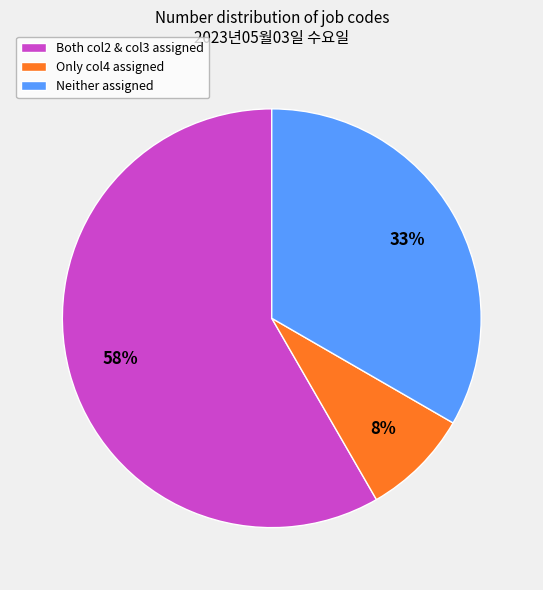

Rank the categories by value from lowest to highest.

Only col4 assigned, Neither assigned, Both col2 & col3 assigned